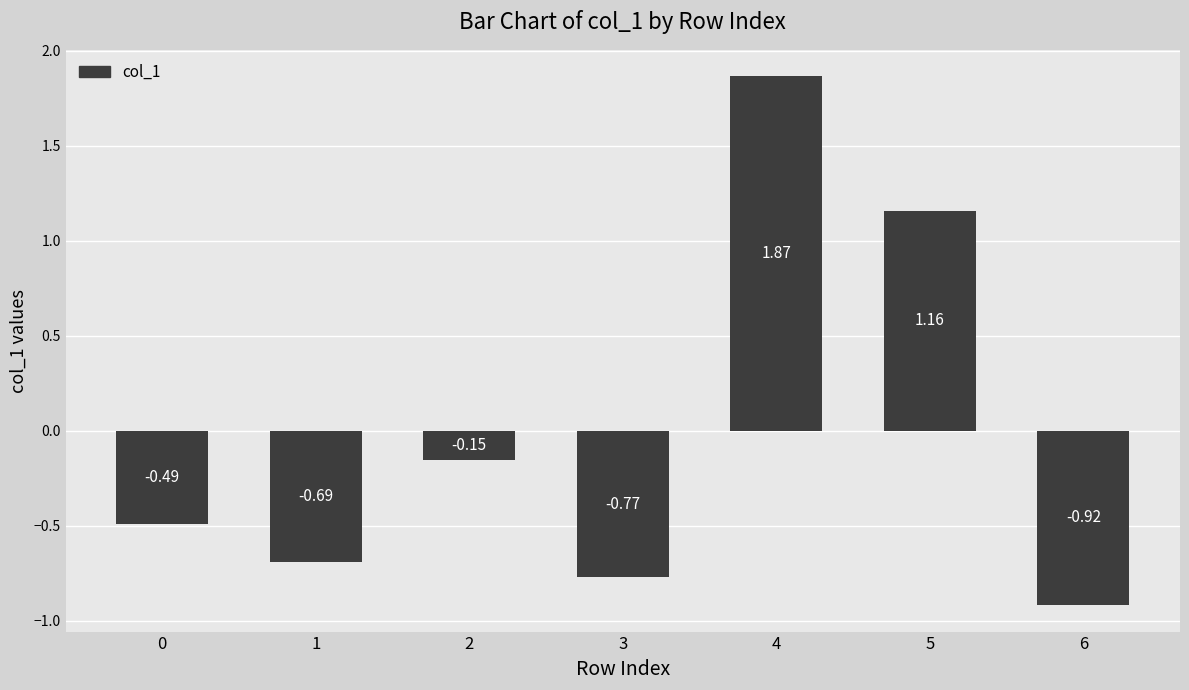

Rank the categories by value from lowest to highest.

6, 3, 1, 0, 2, 5, 4